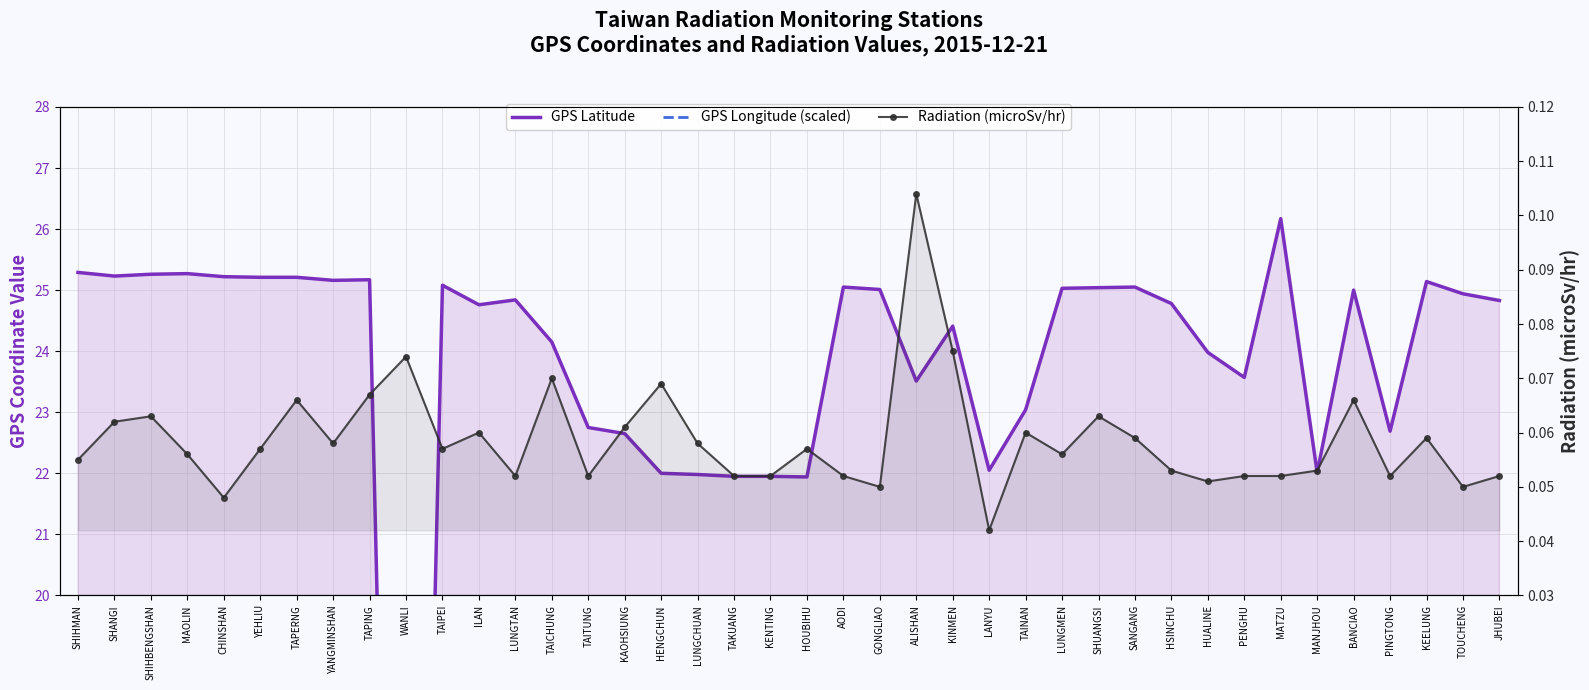

What is the approximate value of GPS Latitude at TAKUANG?

21.9